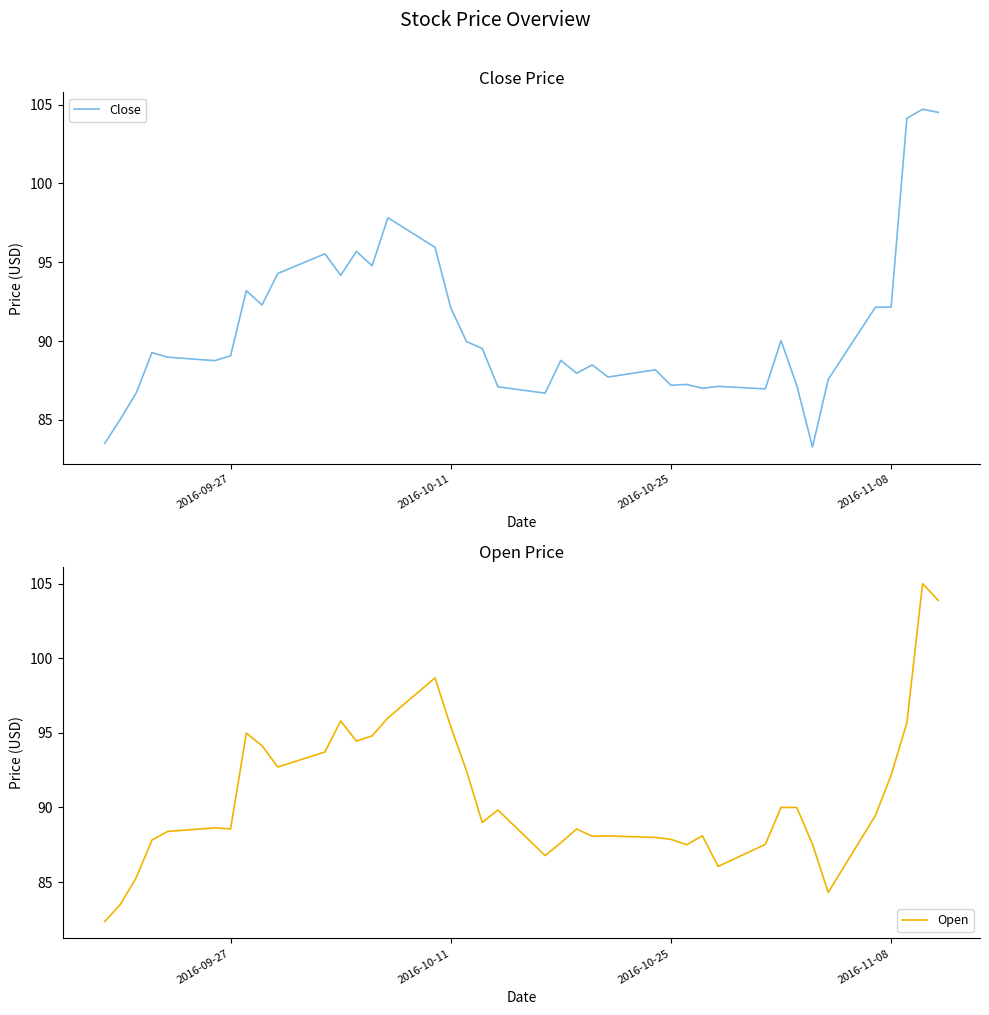

What is the highest value of the Close series?

104.7